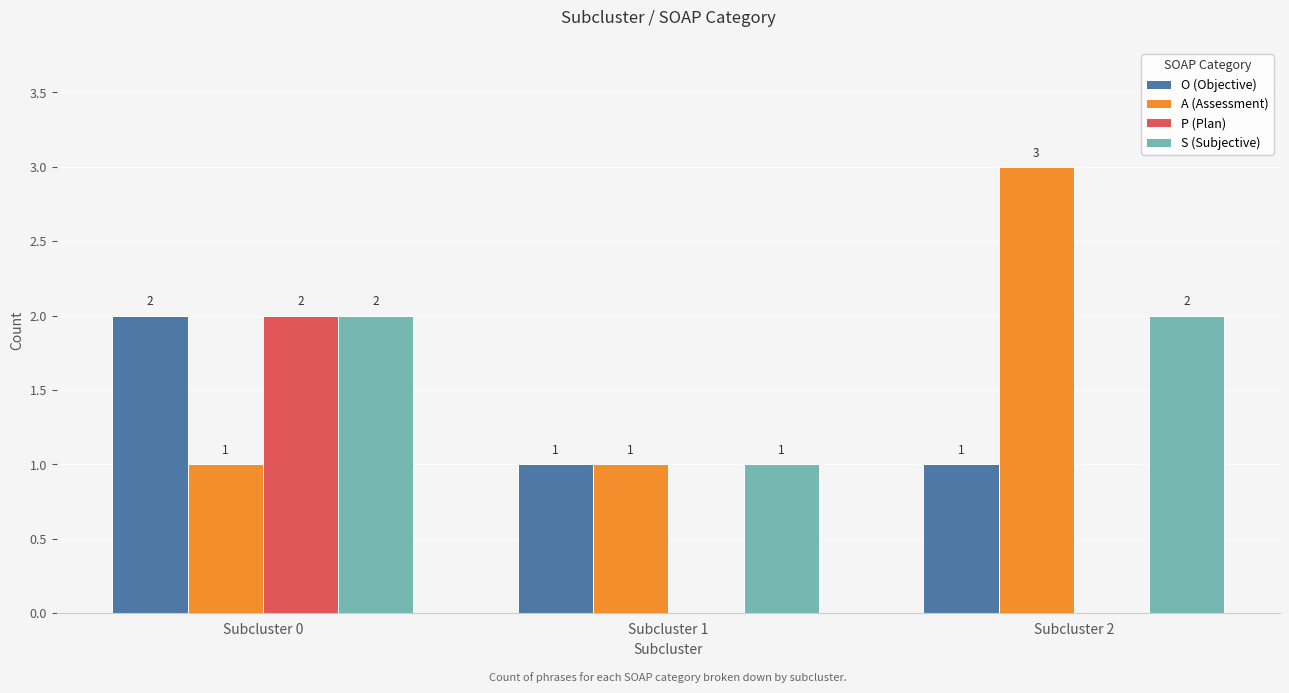

Count the O (Objective) values in the range 1 to 2.

3